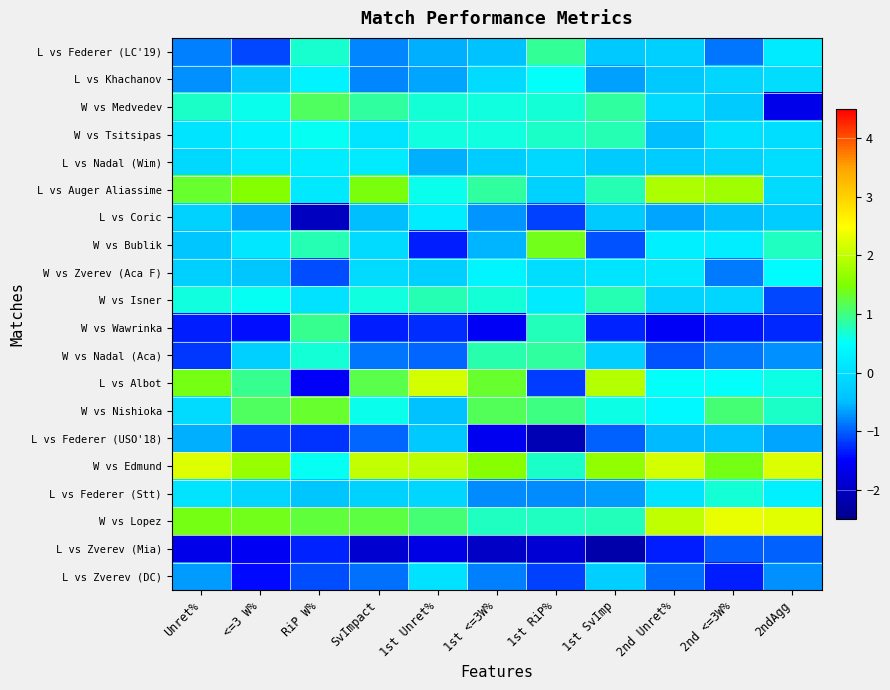

Which series has the widest spread of values?

L vs Albot